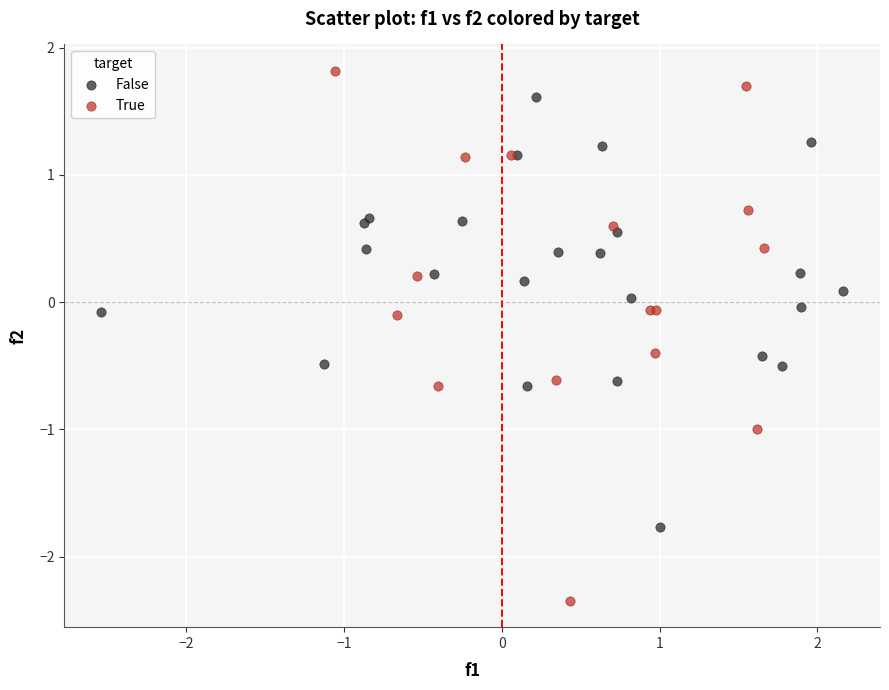

Which series reaches the maximum Y coordinate?

True